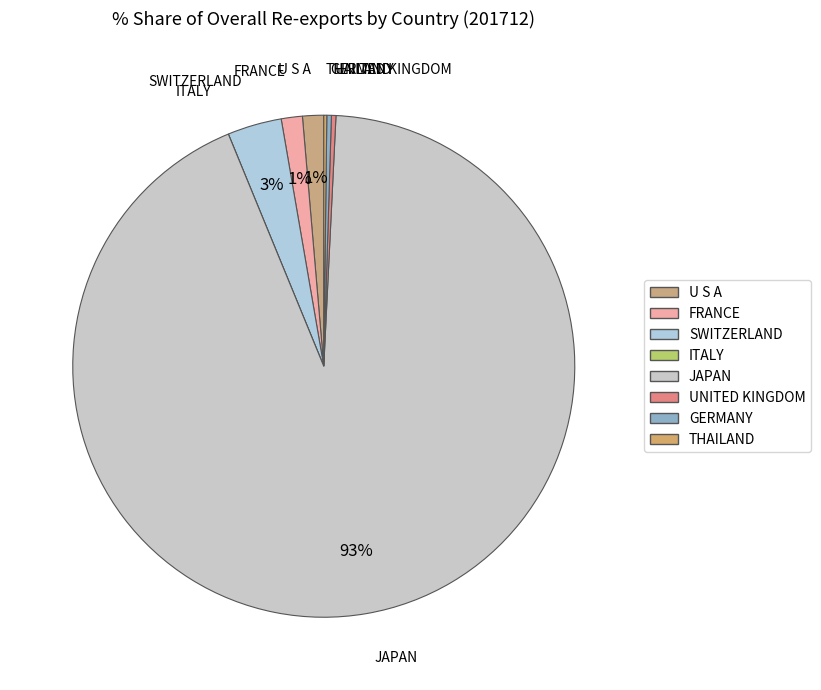

To the nearest percent, what is the difference between the largest and smallest slice percentages?

93%